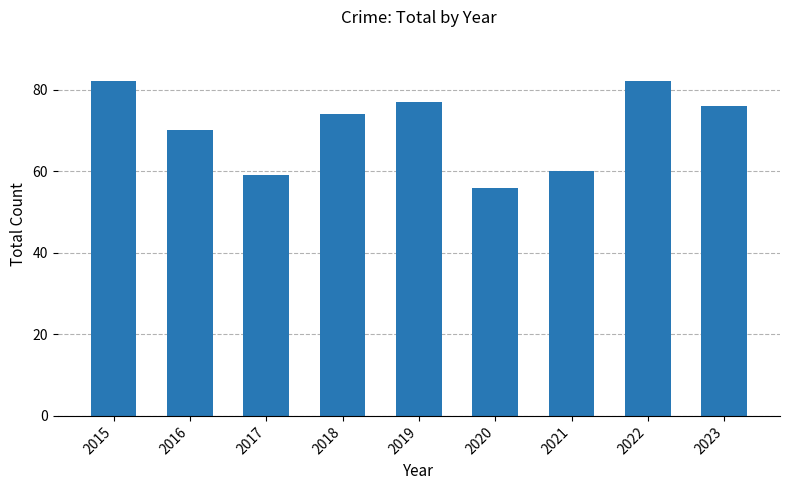

What is the maximum value shown in the chart?

82